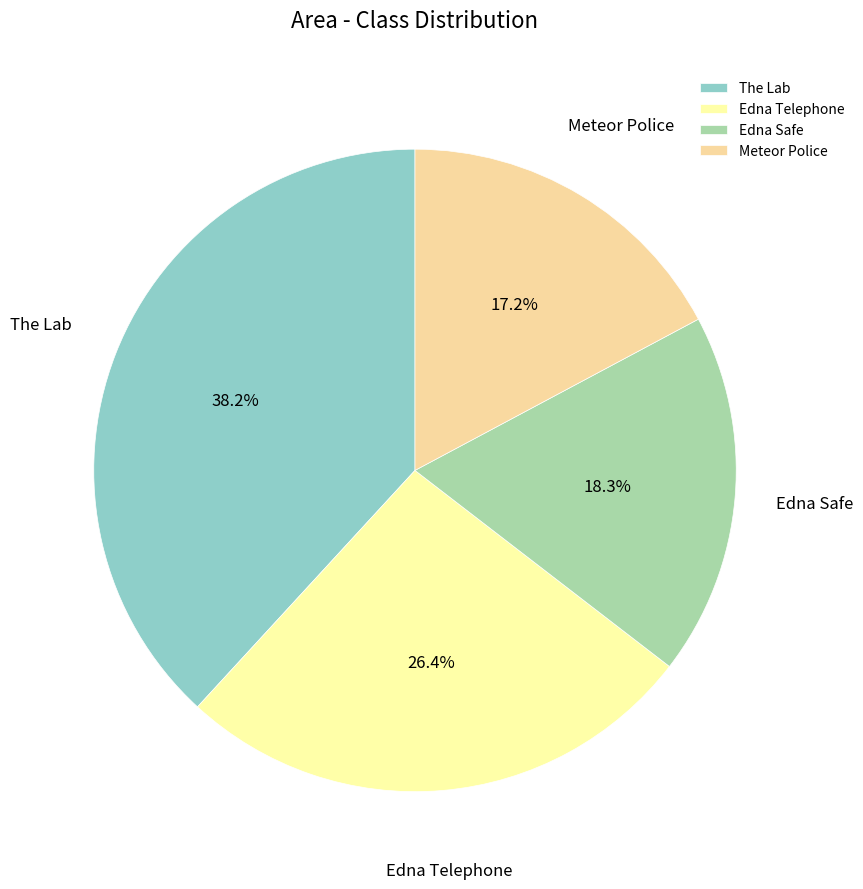

Rank the categories by value from highest to lowest.

The Lab, Edna Telephone, Edna Safe, Meteor Police